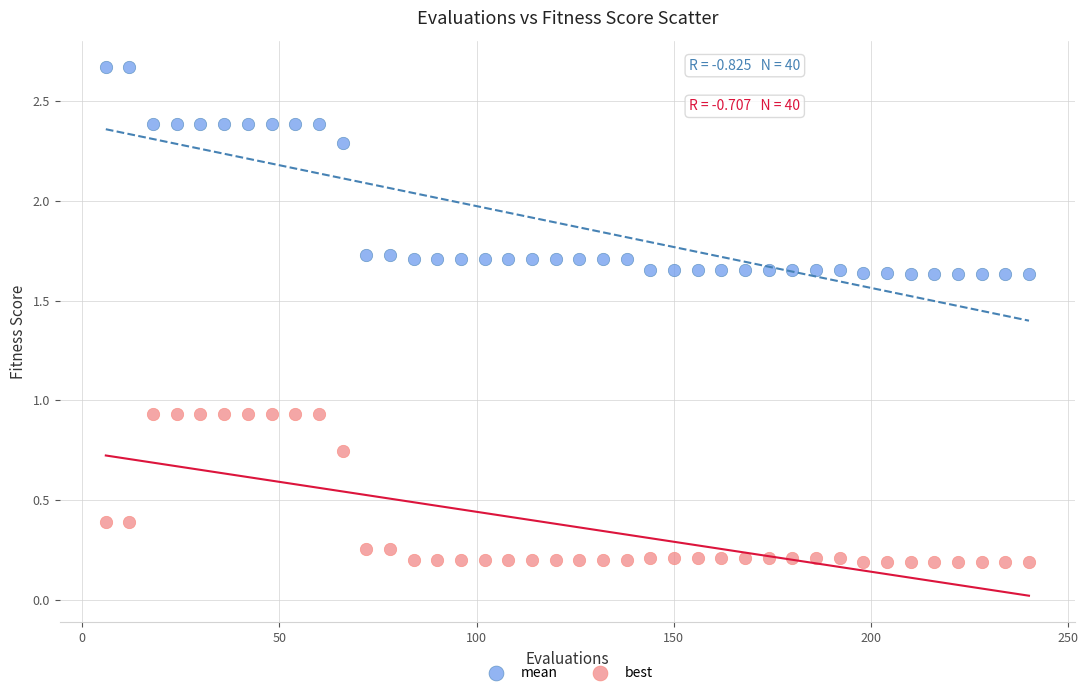

What is the X range (max minus min) for the scatter plot?

234.0